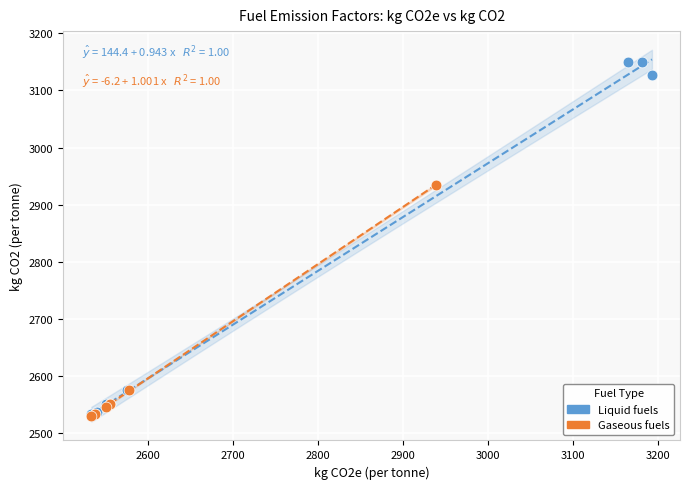

Which series has the widest spread of Y values?

Liquid fuels